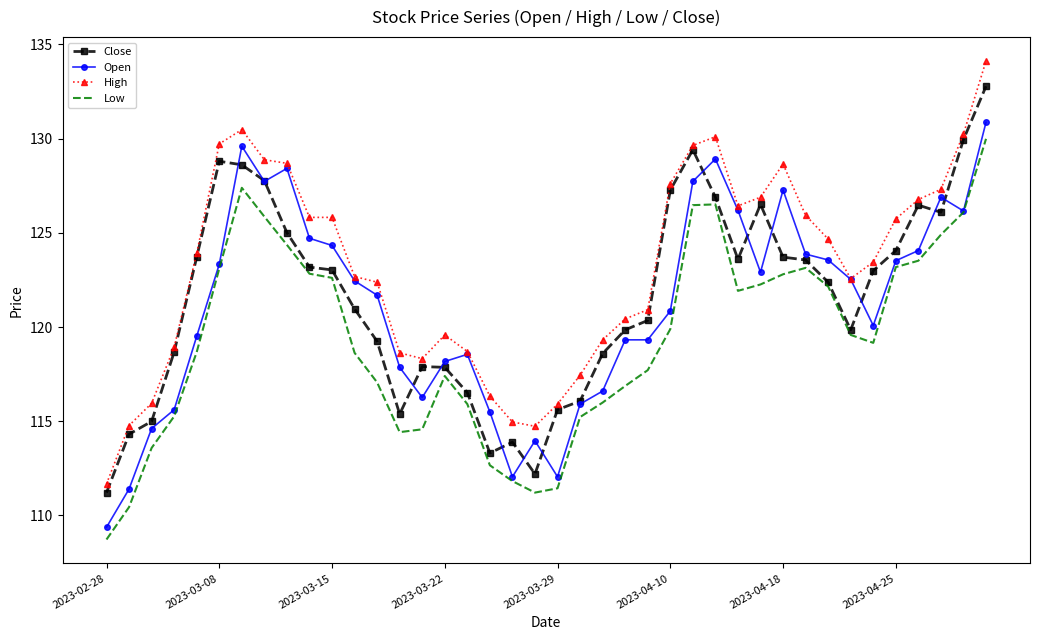

What is the minimum value for Low?

108.7